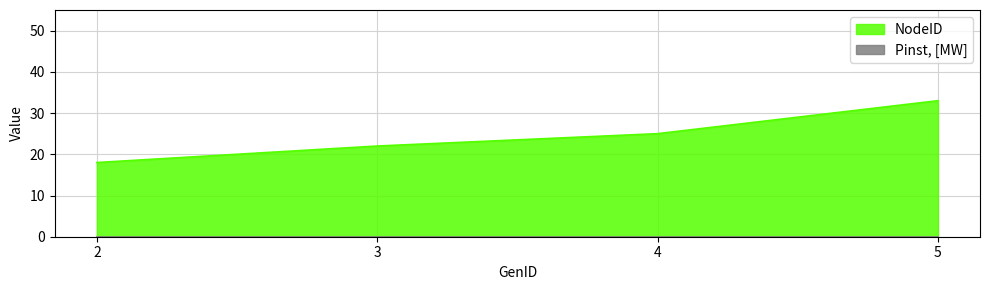

What is the difference between the values at 3 and 4?

3